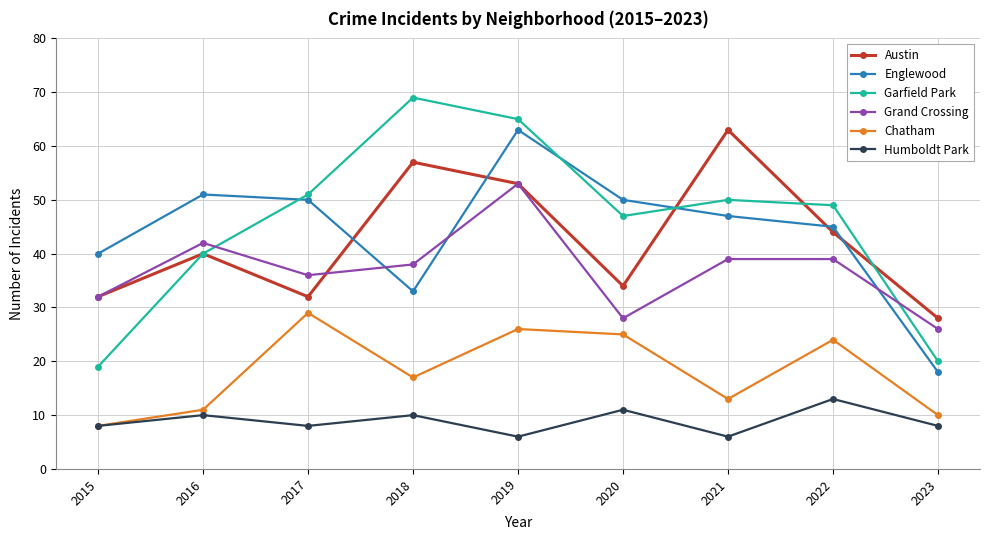

True or false: Englewood and Humboldt Park intersect in this chart.

False